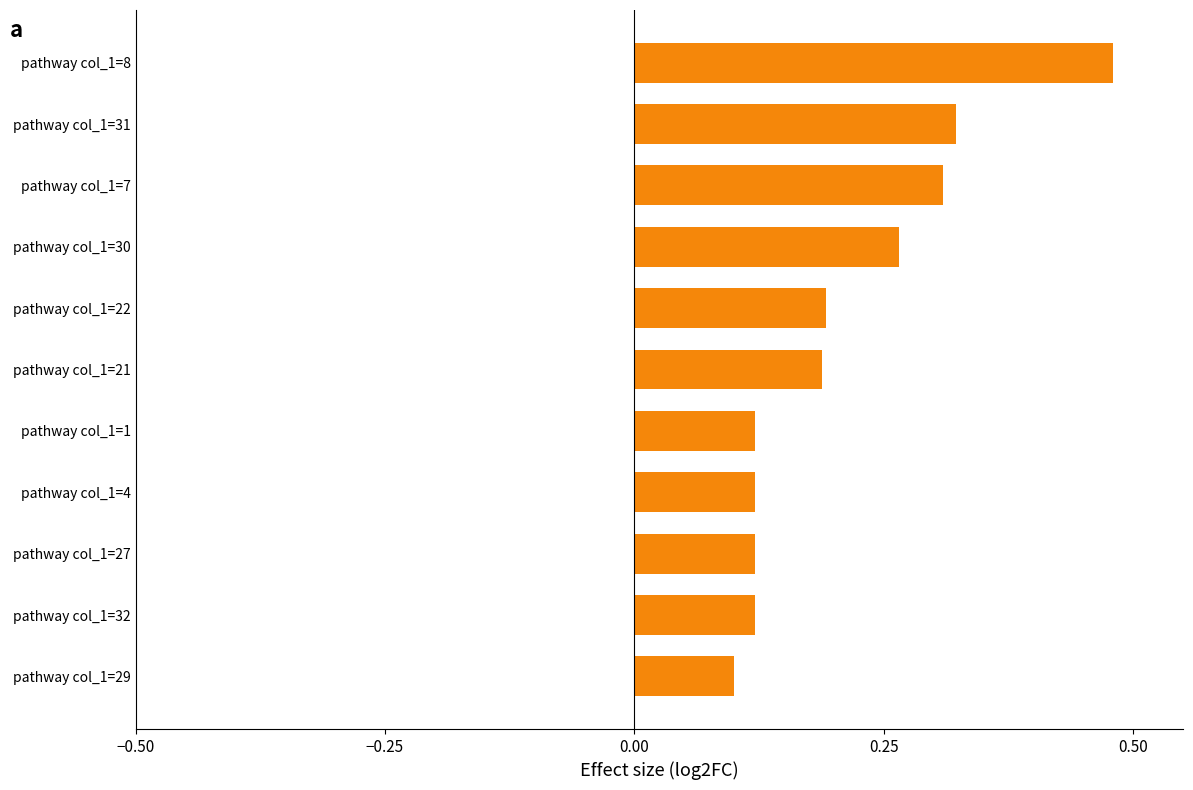

Which label corresponds to the largest value in the chart?

pathway col_1=8